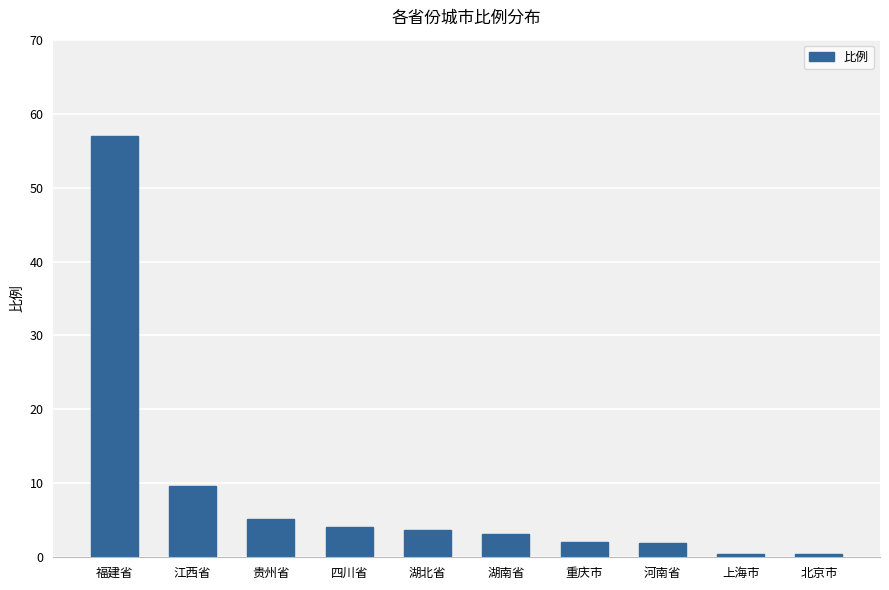

How many series are shown in this chart?

1